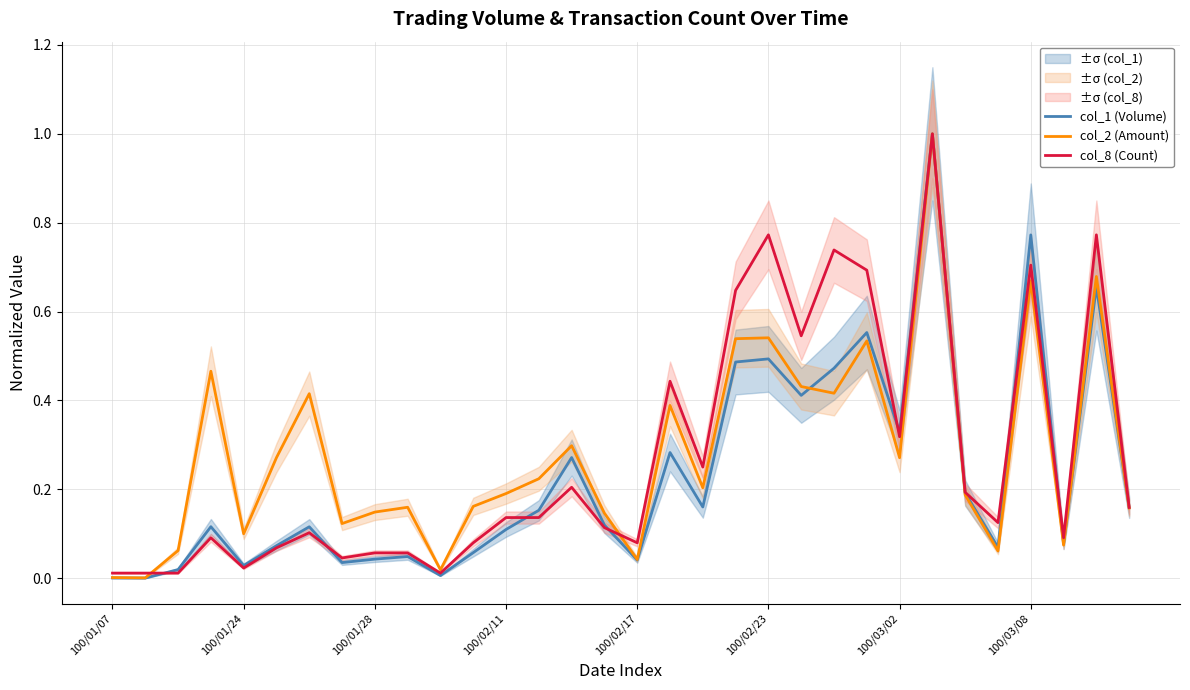

How many lines are shown in the chart?

3